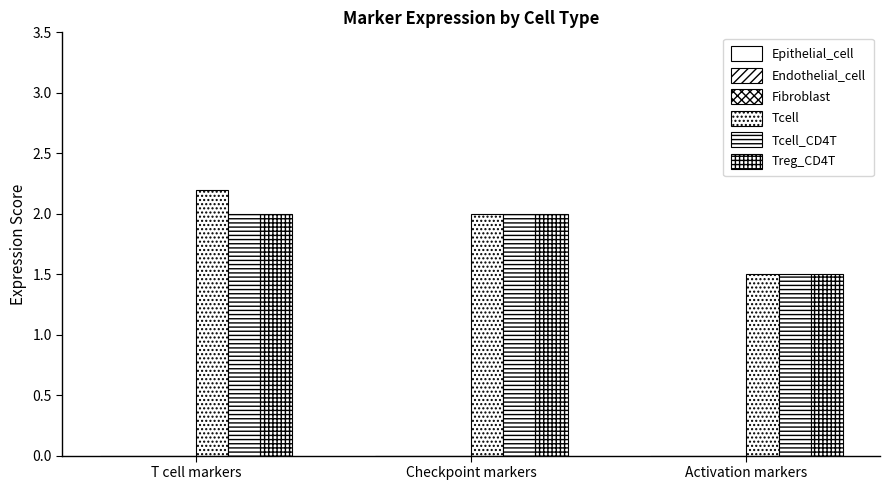

Are the bars grouped side by side (vs. stacked)?

Yes